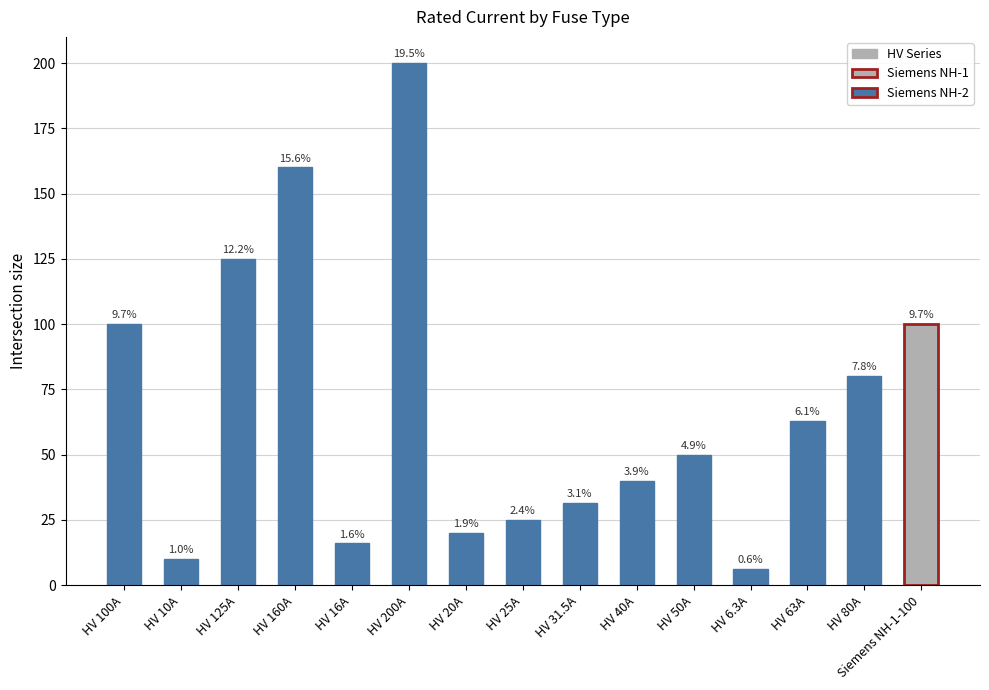

How many bars are there in total?

15